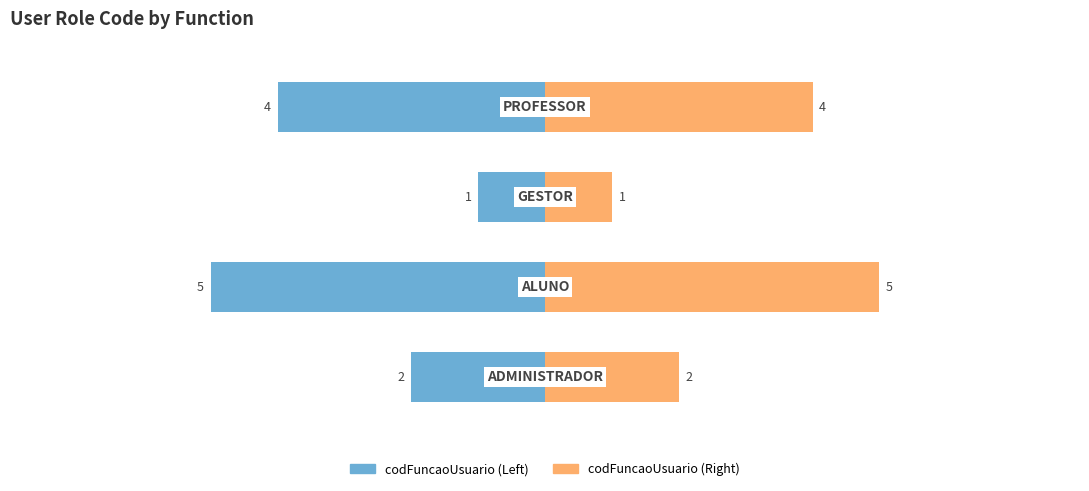

Which series has the largest range (max minus min)?

codFuncaoUsuario (Left)